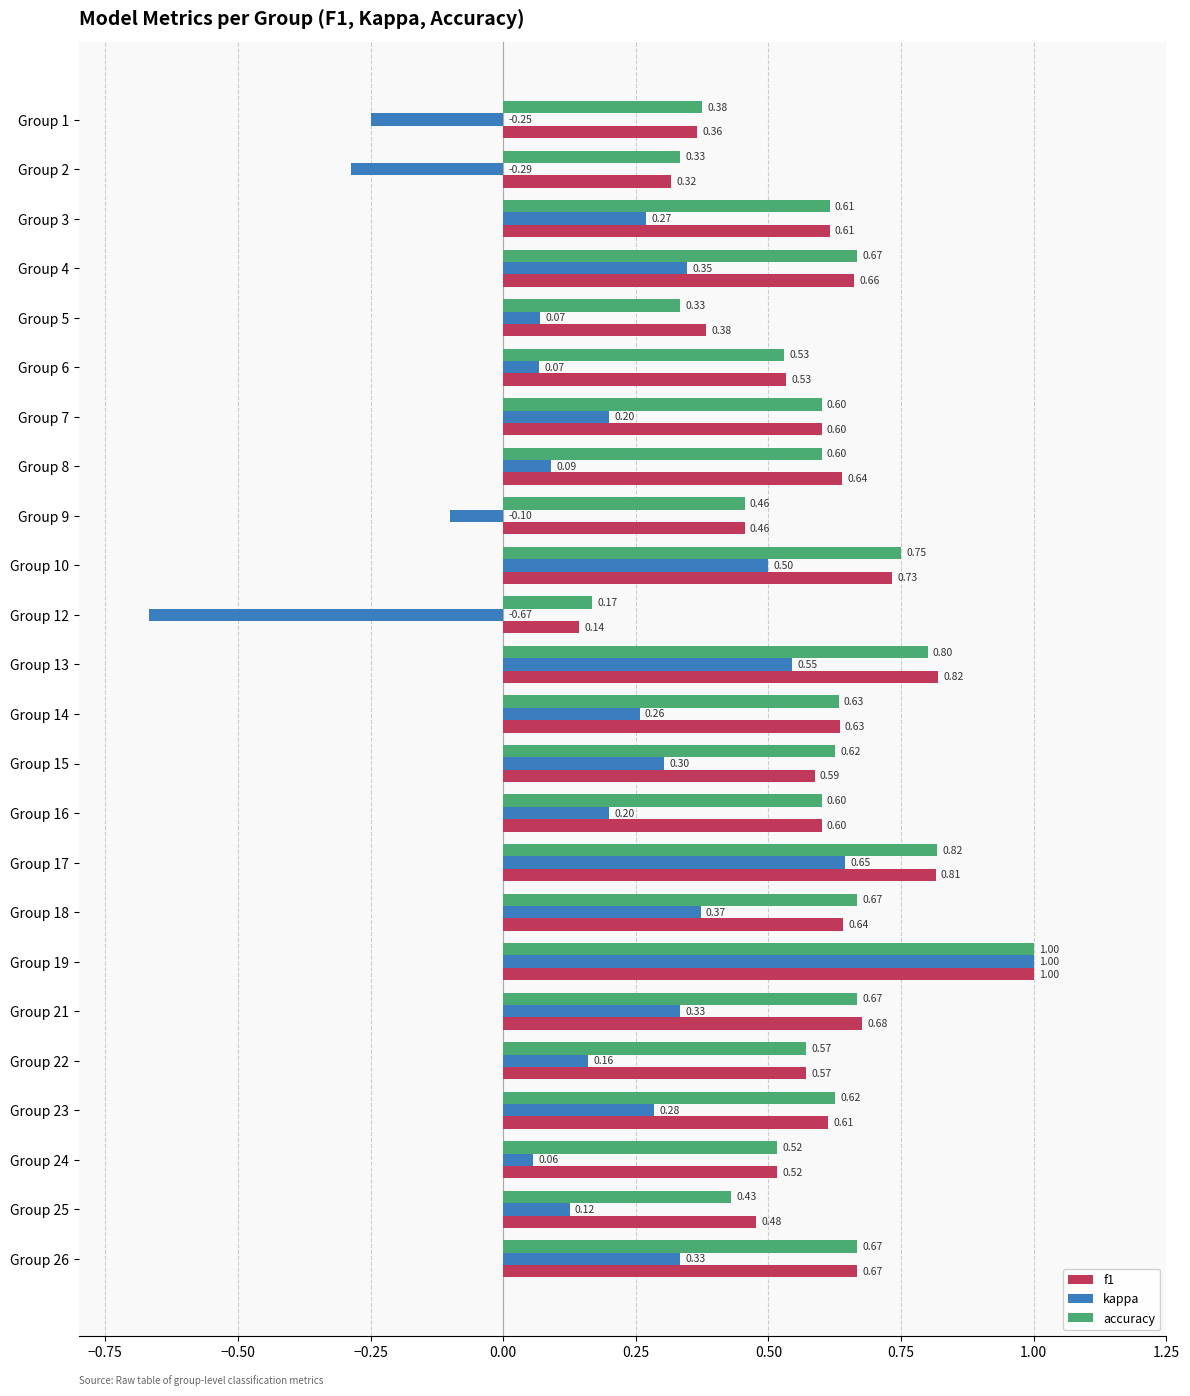

What is the difference between the kappa values at Group 22 and Group 10?

0.3